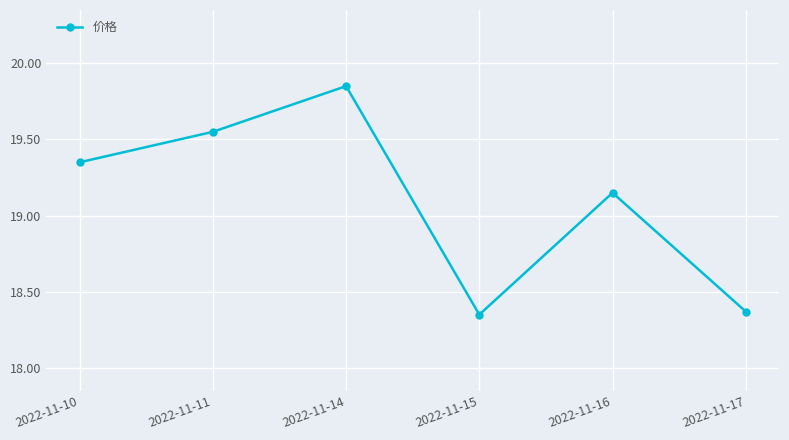

True or false: the data shows 4.9 at 2022-11-17.

False